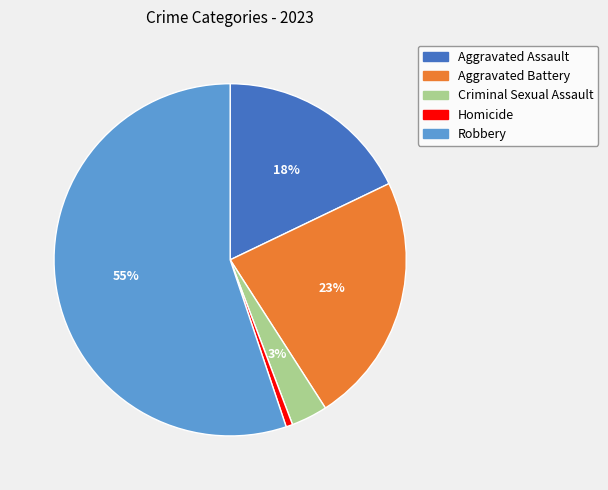

How many segments does this pie chart have?

5